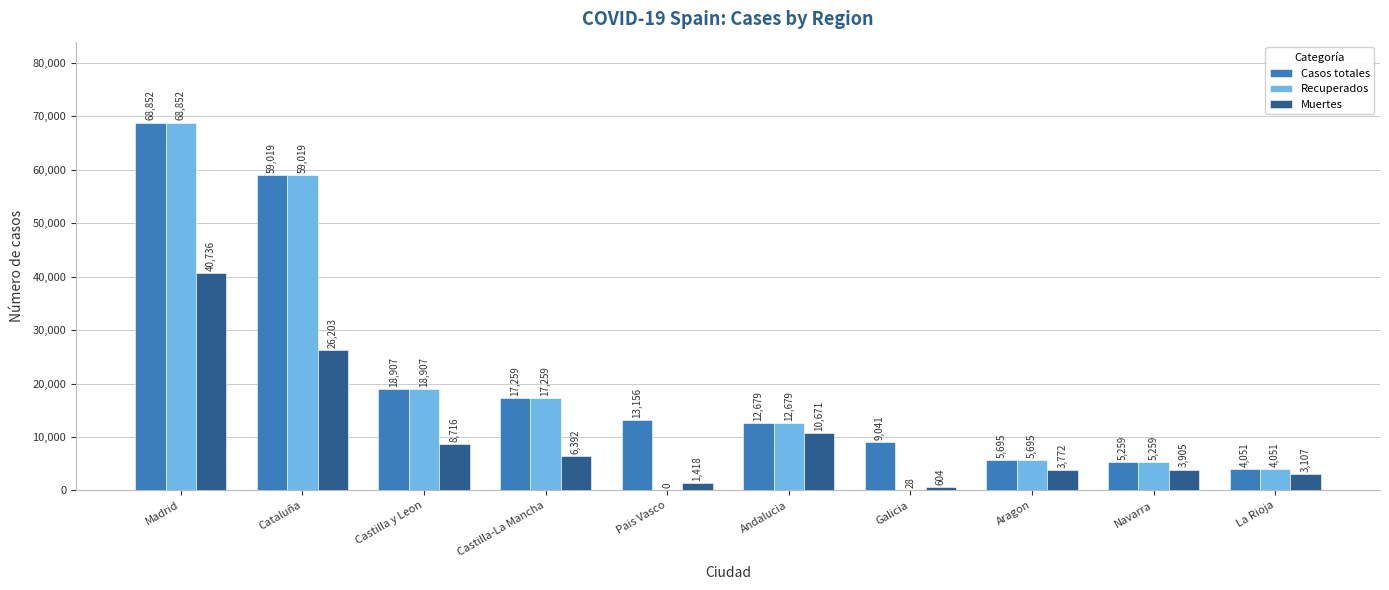

What is the difference between the Casos totales values at Castilla y Leon and Andalucia?

6228